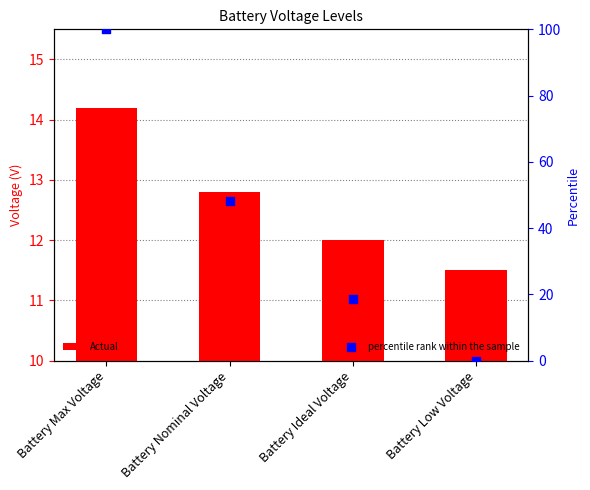

Which series reaches the maximum Y coordinate?

percentile rank within the sample